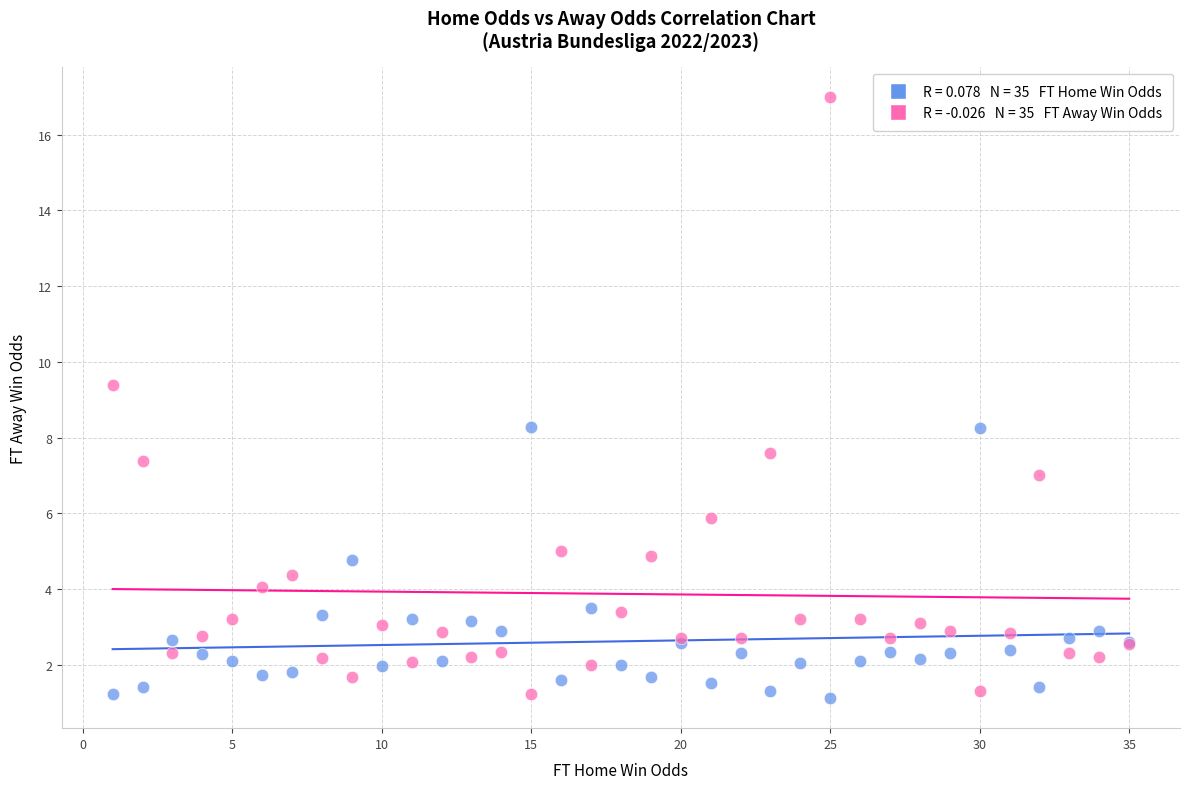

Across all series, what Y value is closest to 9?

9.4